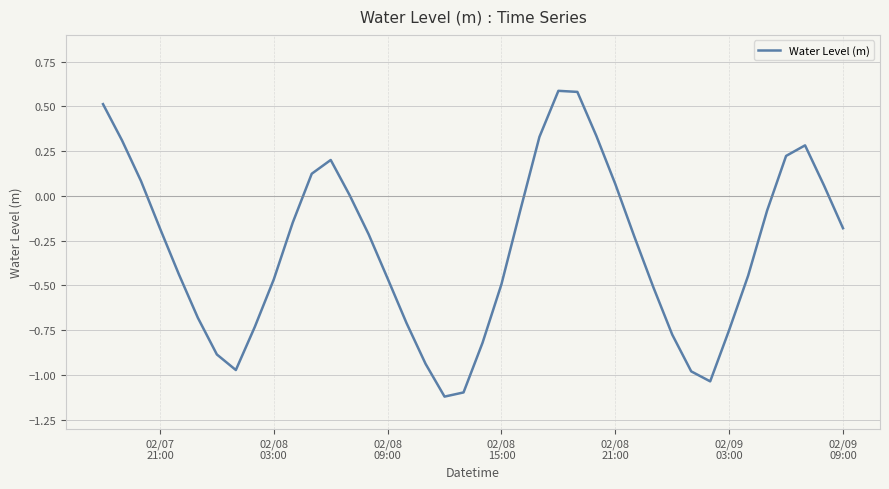

What is the maximum value shown in the chart?

0.6